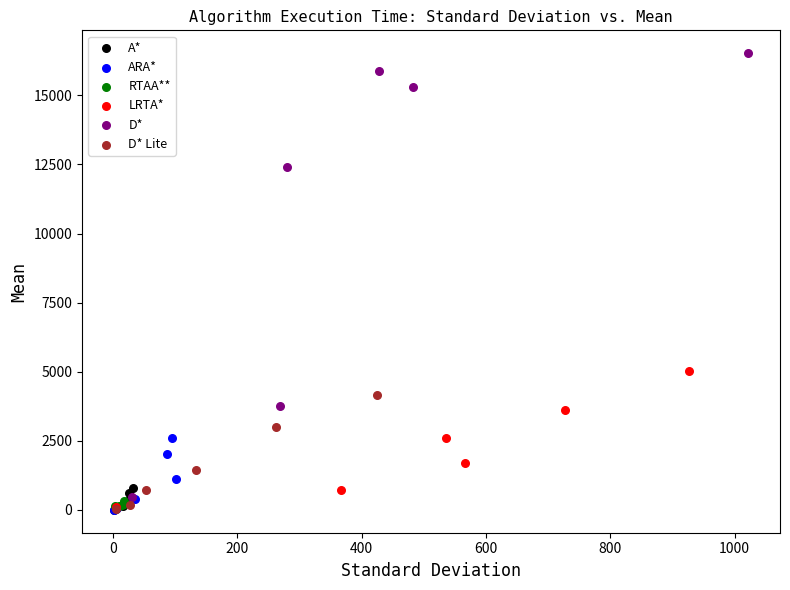

Which series has the largest Y range (max minus min)?

D*